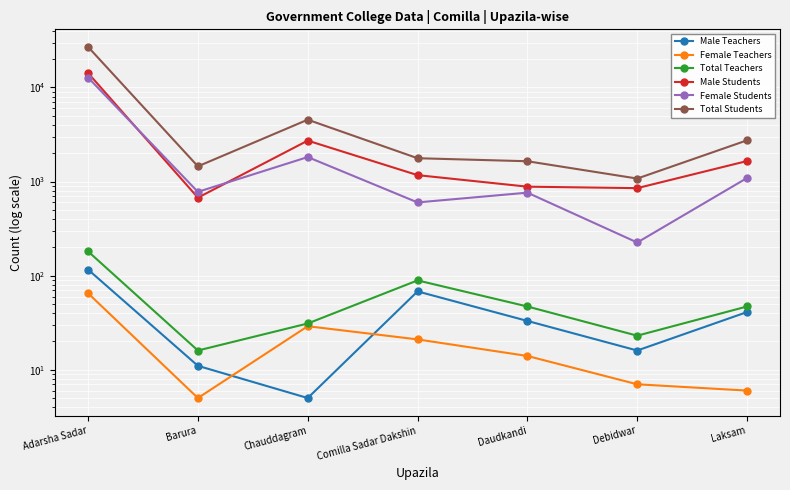

How many data points in Total Students are less than 1770?

3